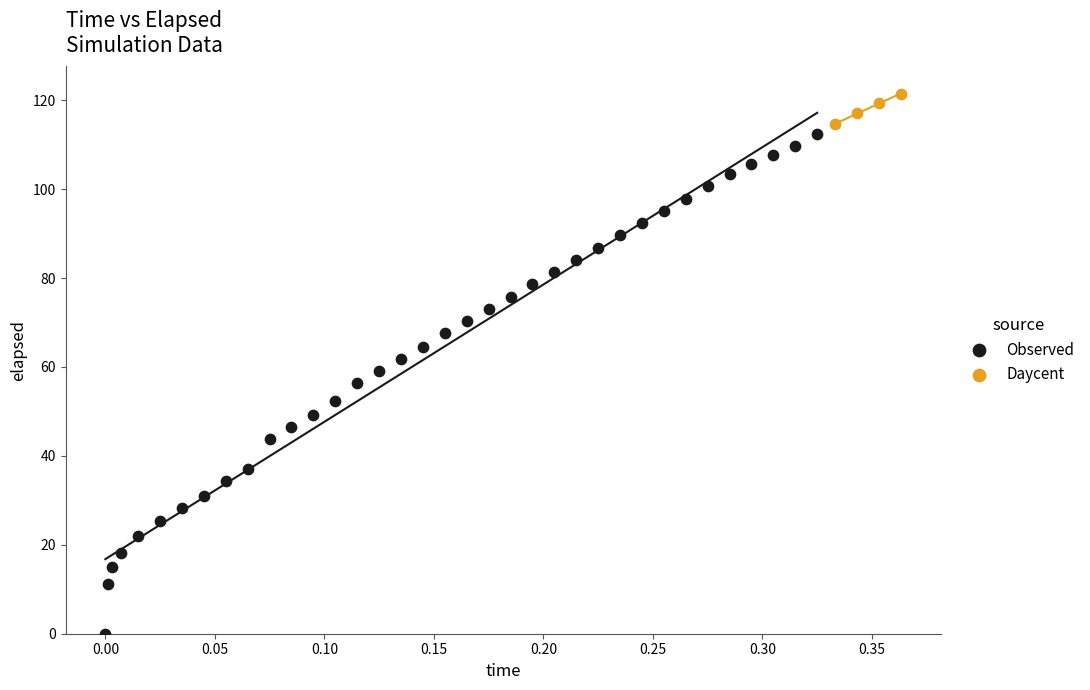

Which series reaches the maximum Y coordinate?

Daycent